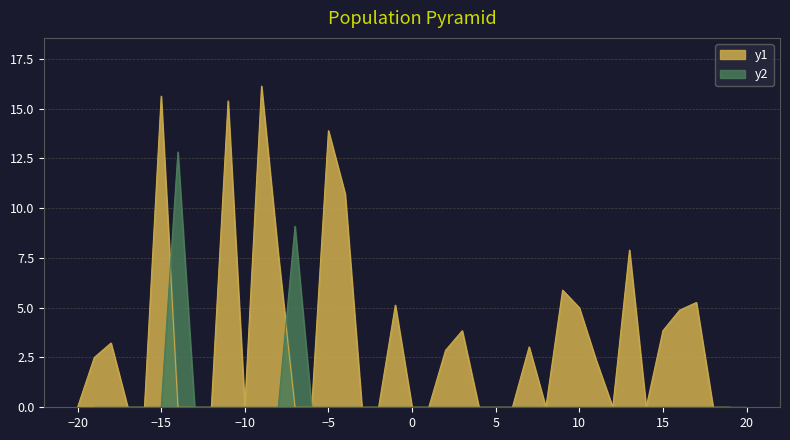

At how many categories does at least one series exceed 8?

7